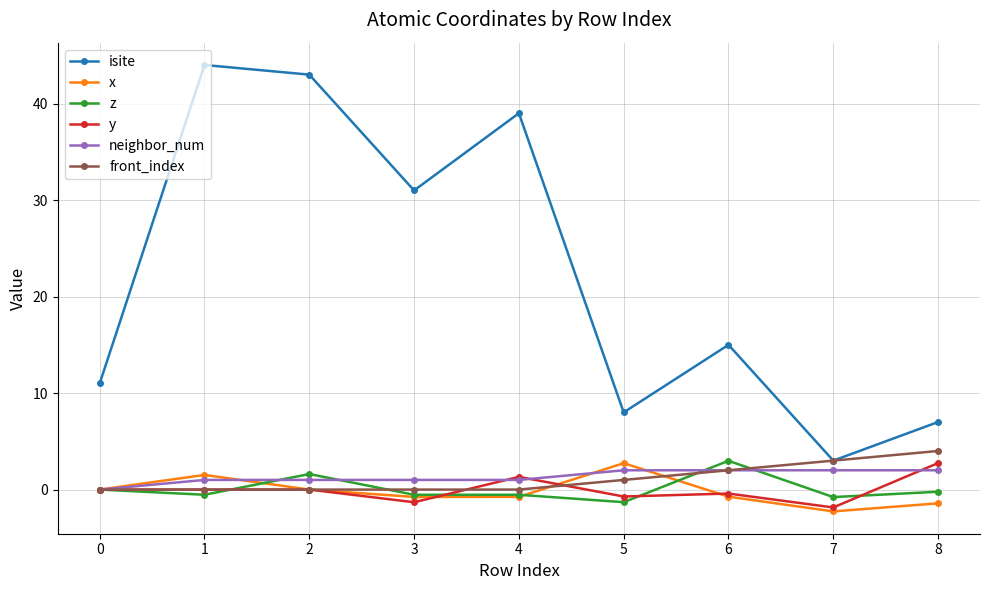

What is the value of the isite point at the 9th from the left?

7.0